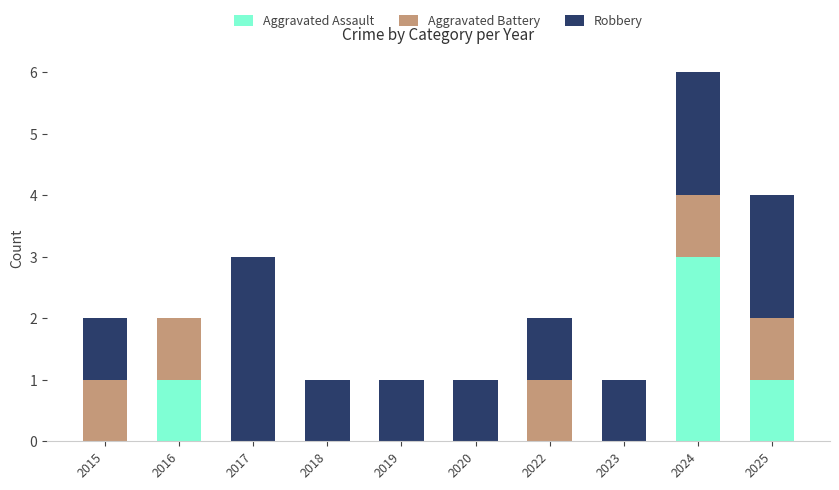

Reading left to right, what are the values for Aggravated Assault?

2015=0	2016=1	2017=0	2018=0	2019=0	2020=0	2022=0	2023=0	2024=3	2025=1